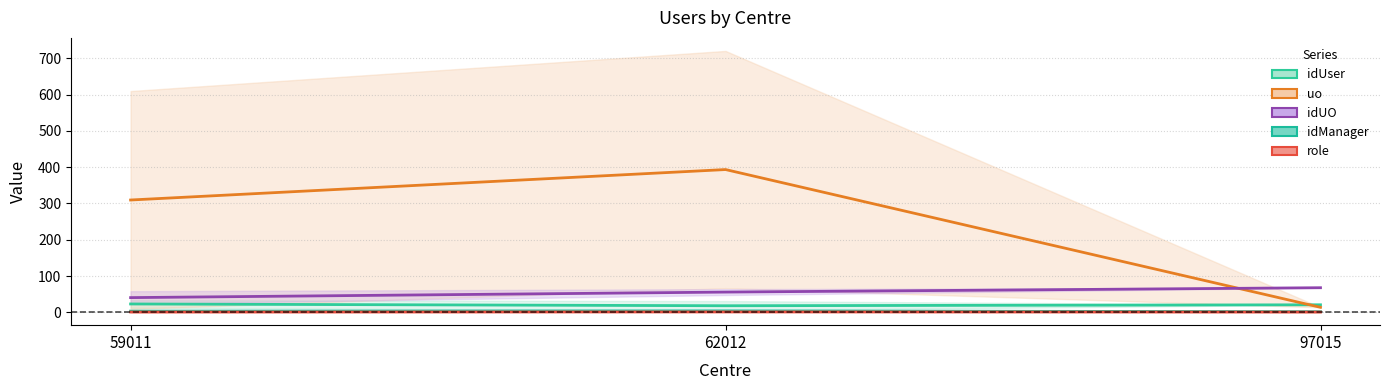

At which label does uo reach its peak?

62012